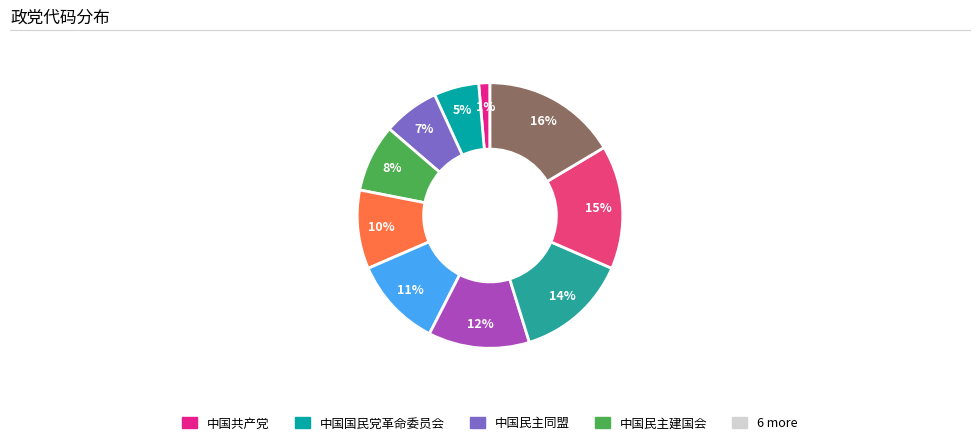

To the nearest percent, what is the difference between the largest and smallest slice percentages?

15%